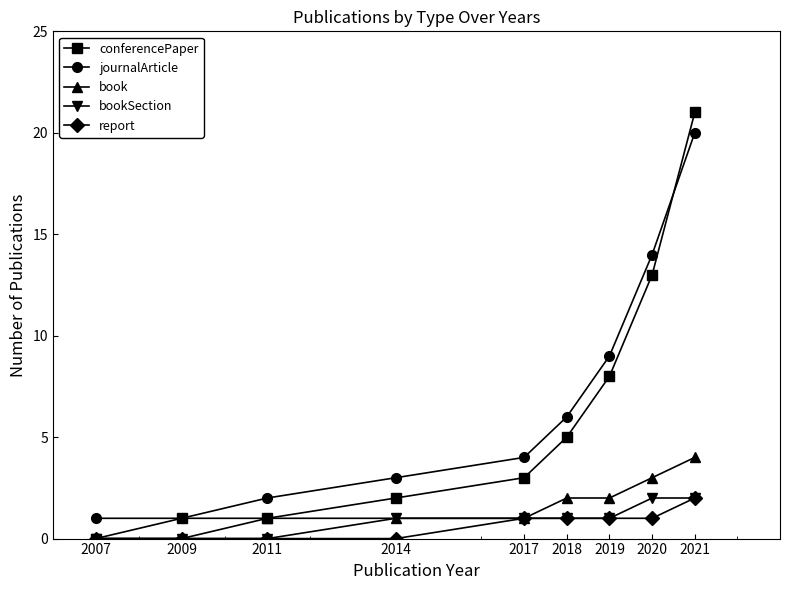

Reading left to right, extract all data points from this chart.

conferencePaper: 0	1	1	2	3	5	8	13	21
journalArticle: 1	1	2	3	4	6	9	14	20
book: 0	0	1	1	1	2	2	3	4
bookSection: 0	0	0	1	1	1	1	2	2
report: 0	0	0	0	1	1	1	1	2